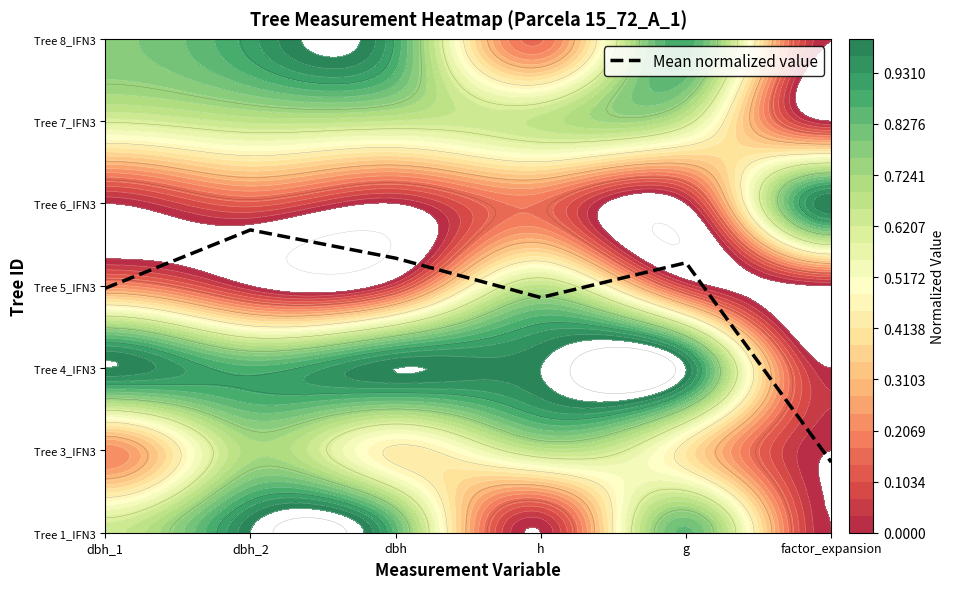

Count the number of values greater than 3.

3